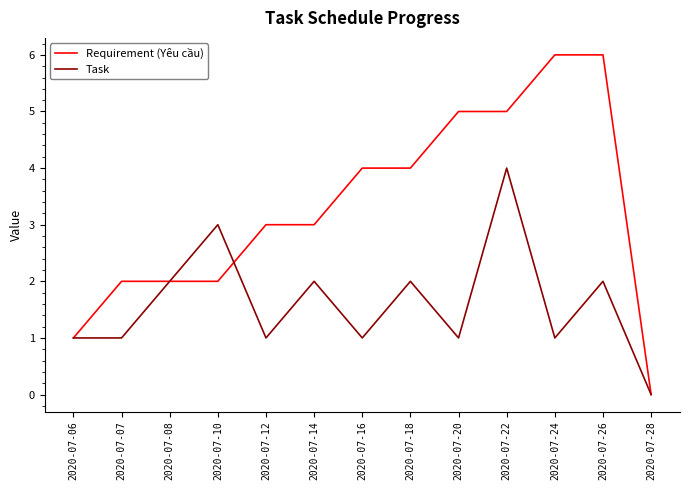

The Requirement (Yêu cầu) series shows 4 at 2020-07-18. True or false?

True